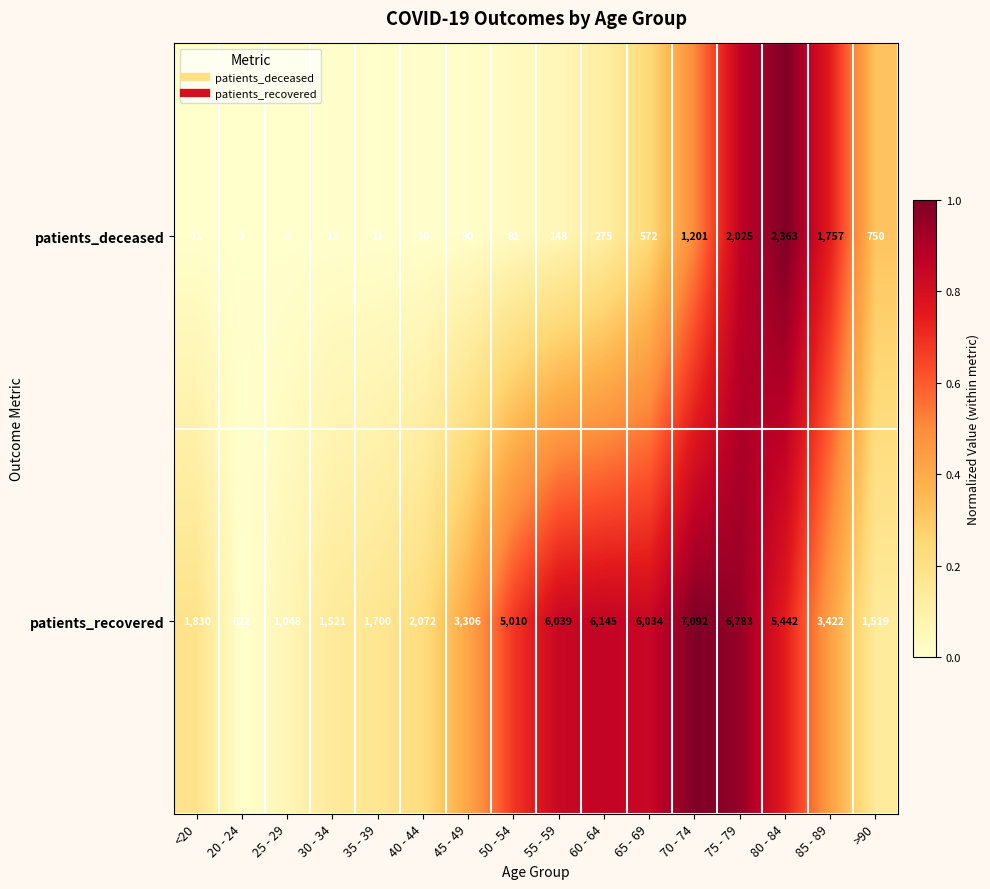

List the series in order of their peak value, lowest first.

patients_deceased, patients_recovered